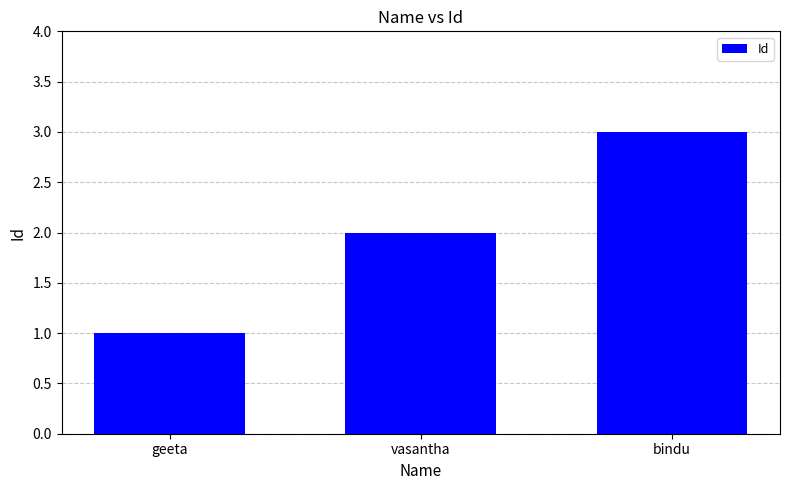

What is the greatest value displayed?

3